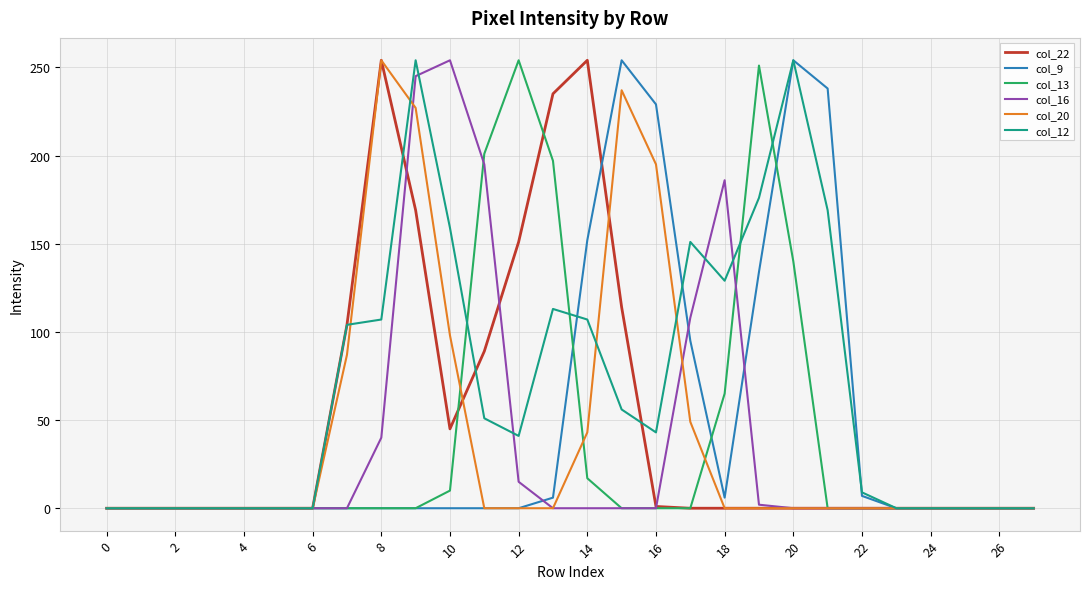

Which series has the largest total across all categories?

col_12